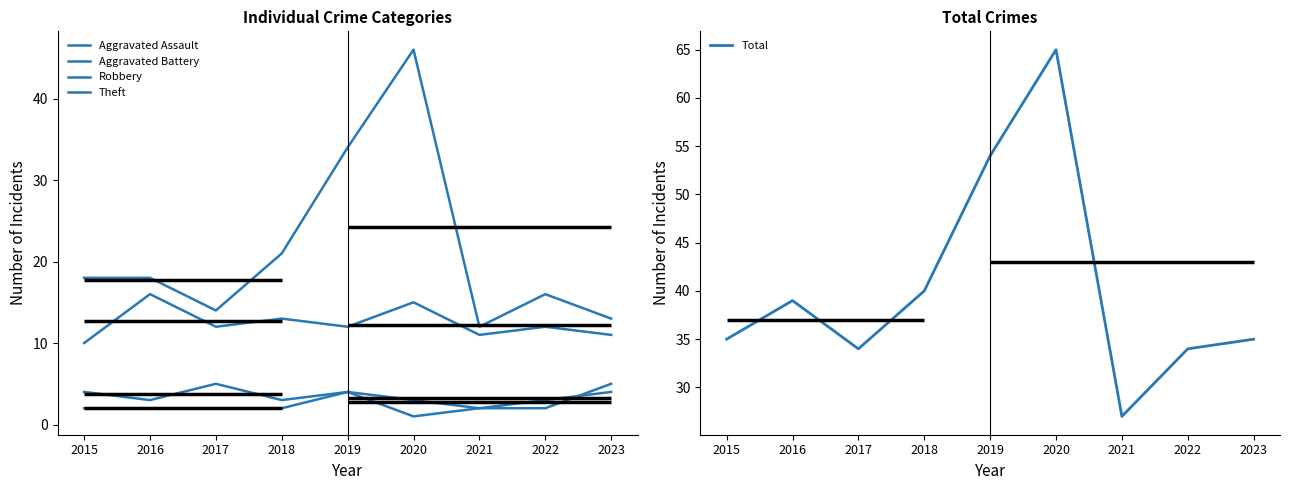

Rank the series at 2017 from highest to lowest value.

Total, Theft, Robbery, Aggravated Battery, Aggravated Assault